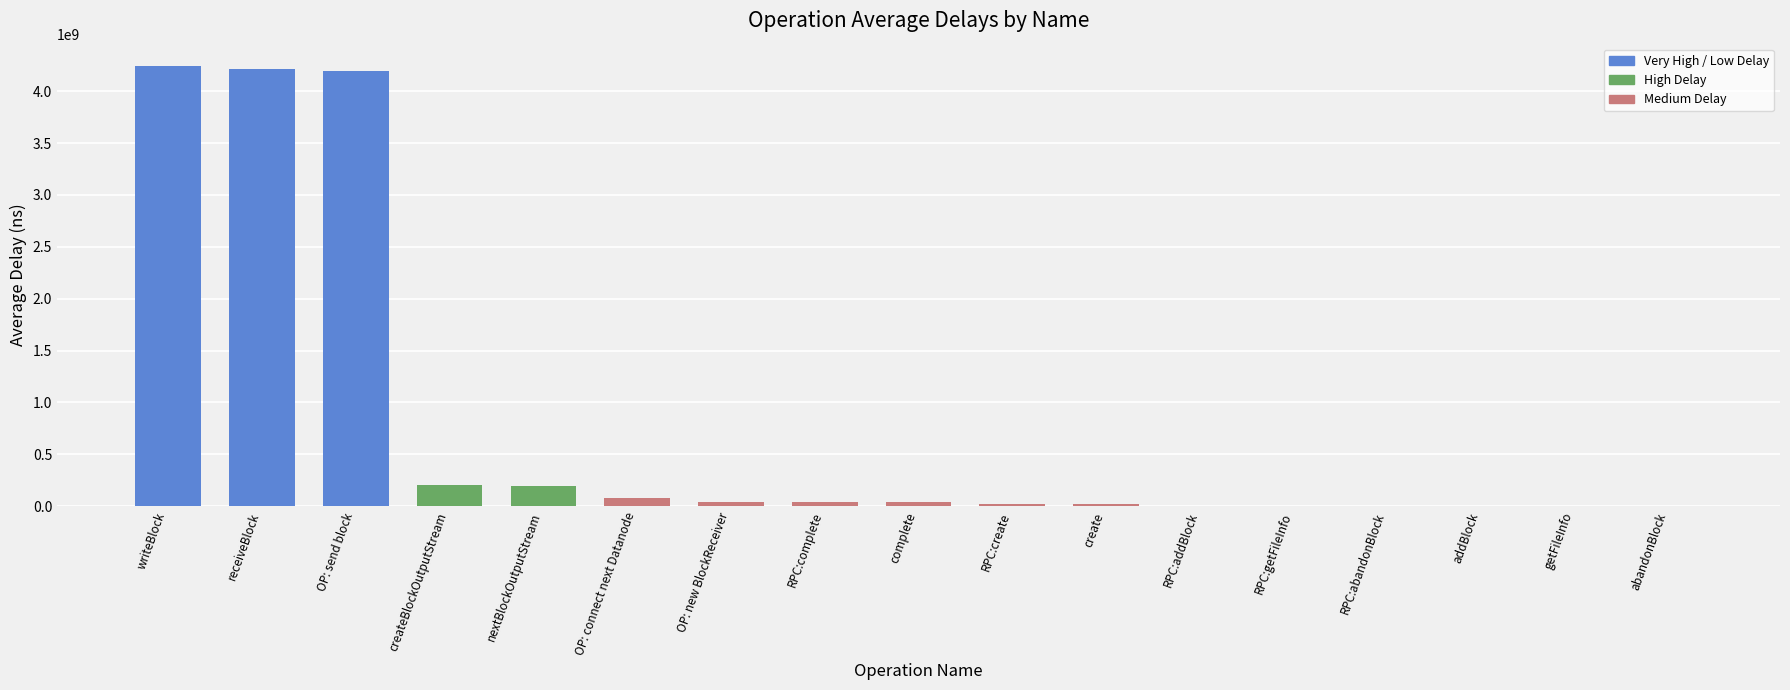

What is the change in value from createBlockOutputStream to create?

-187233780.4